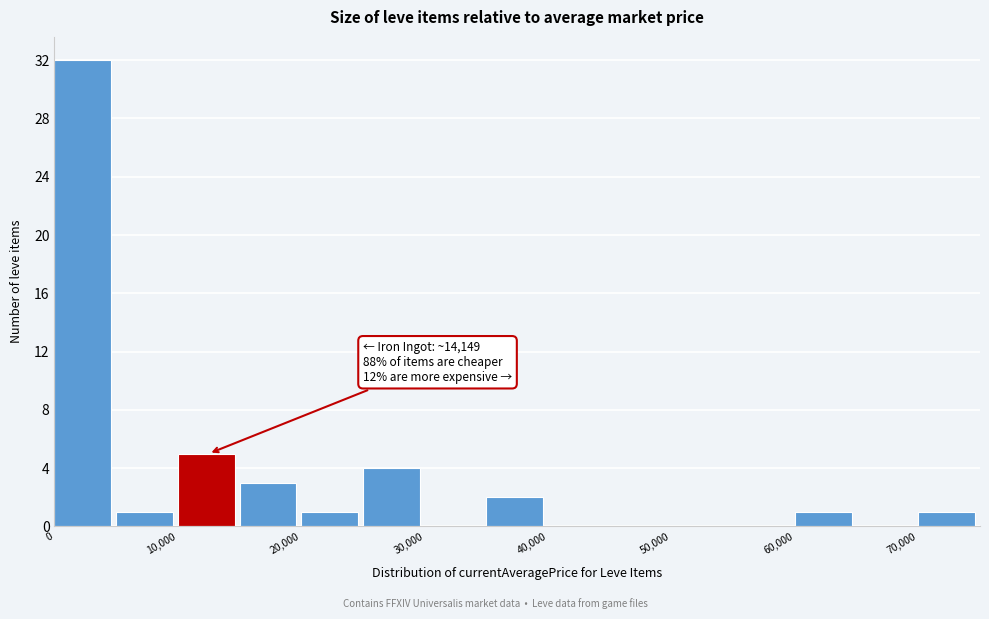

Over which range of the x-axis is the bar tallest?

0 to 5000